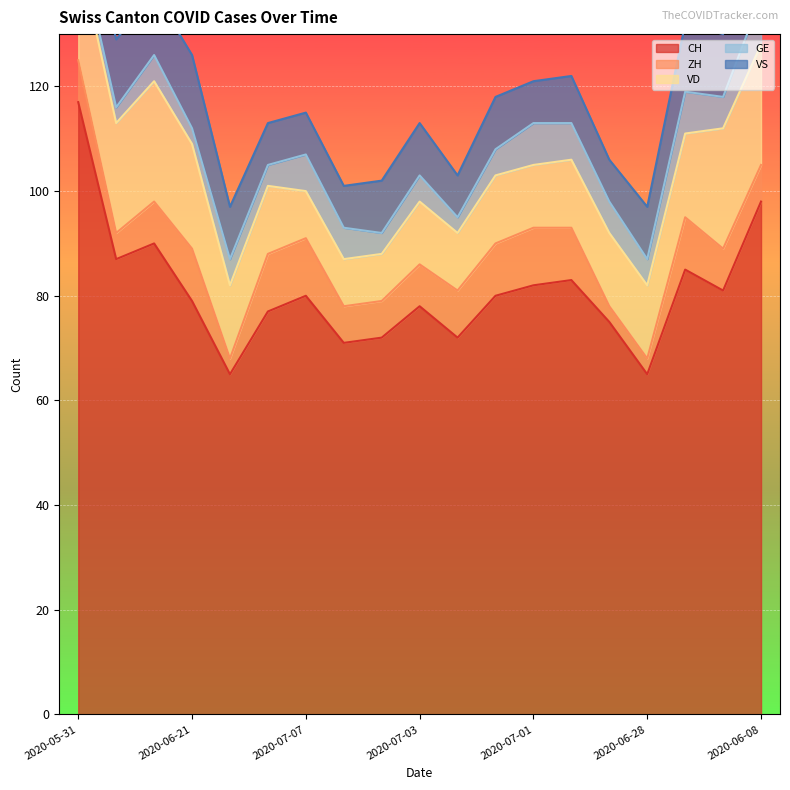

The VD series shows 20 at 2020-06-28. True or false?

False